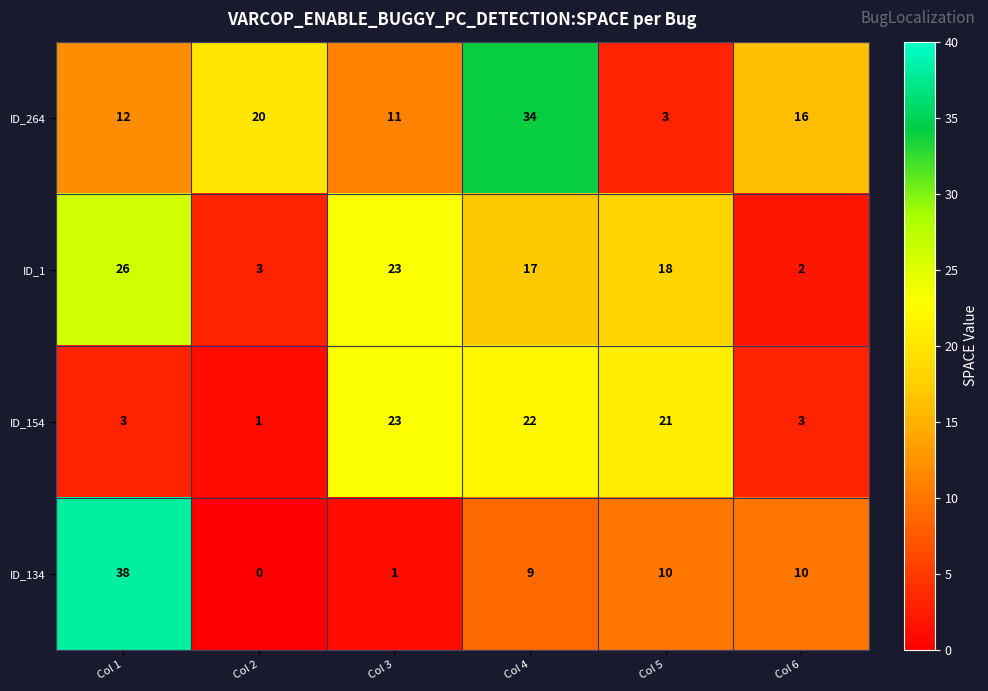

What is the average value of the ID_264 series?

16